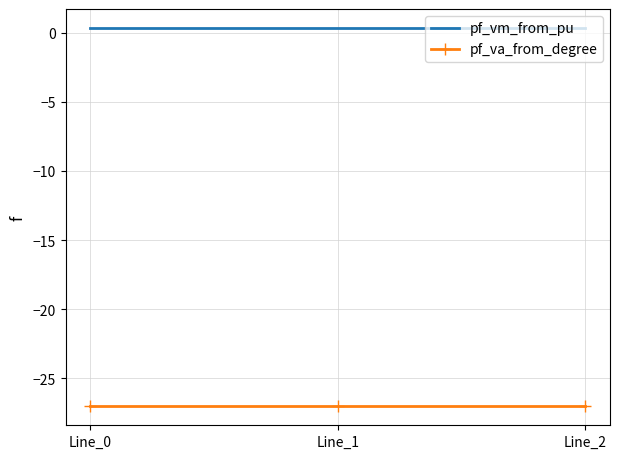

What is the maximum value shown in the chart?

0.3